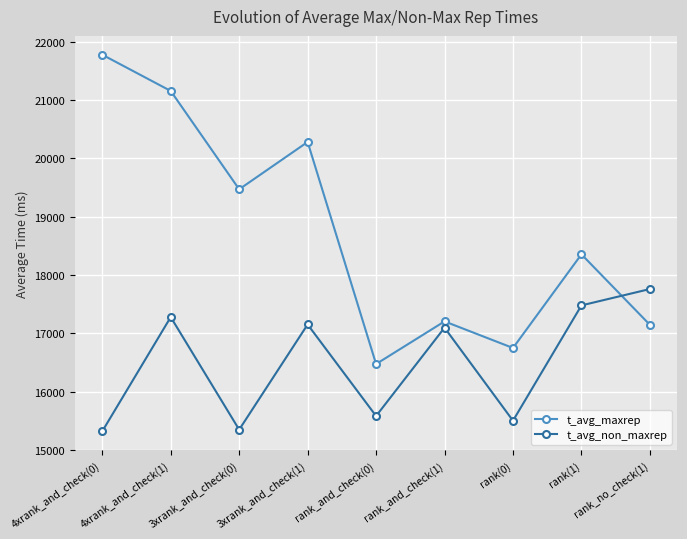

What is the highest value of the t_avg_maxrep series?

21779.3